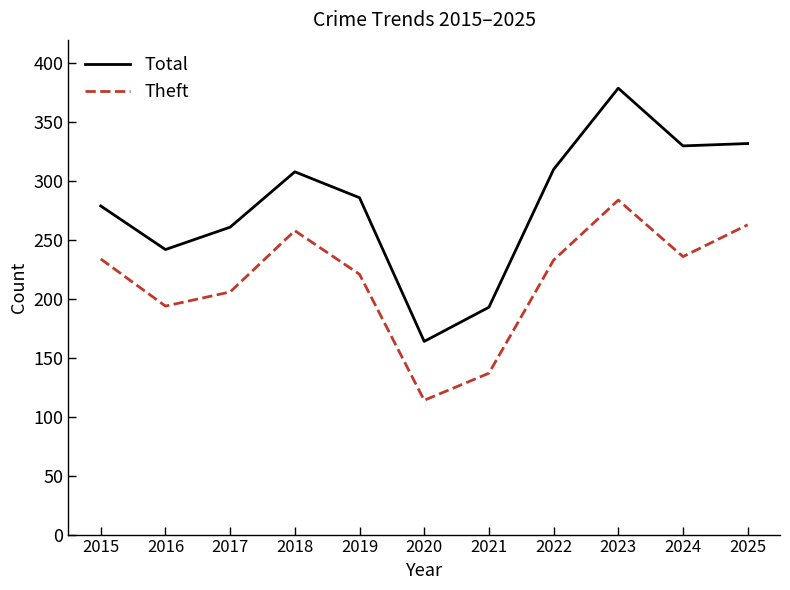

Which category has the highest value across all series?

2023